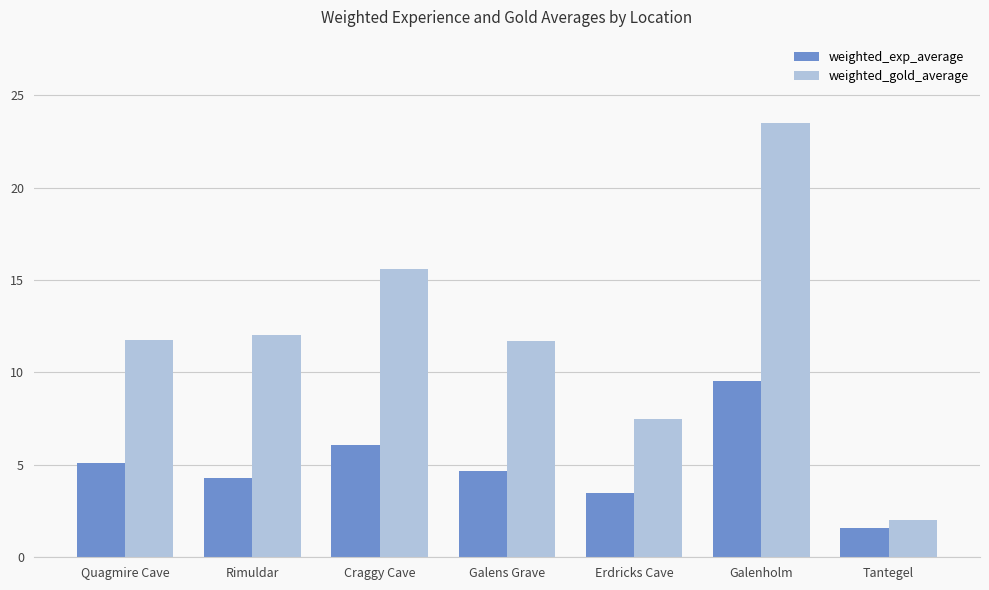

Does the chart contain any negative values?

No